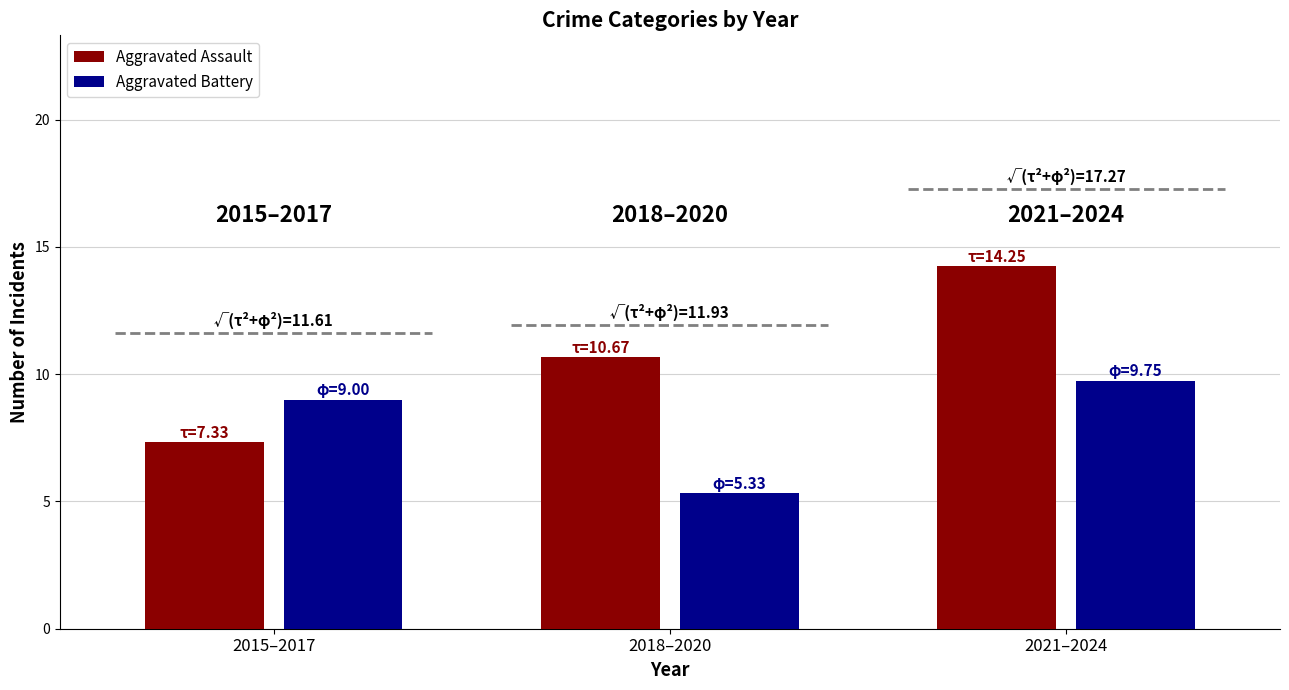

What is the spread (max minus min) of values at 2015–2017?

1.7